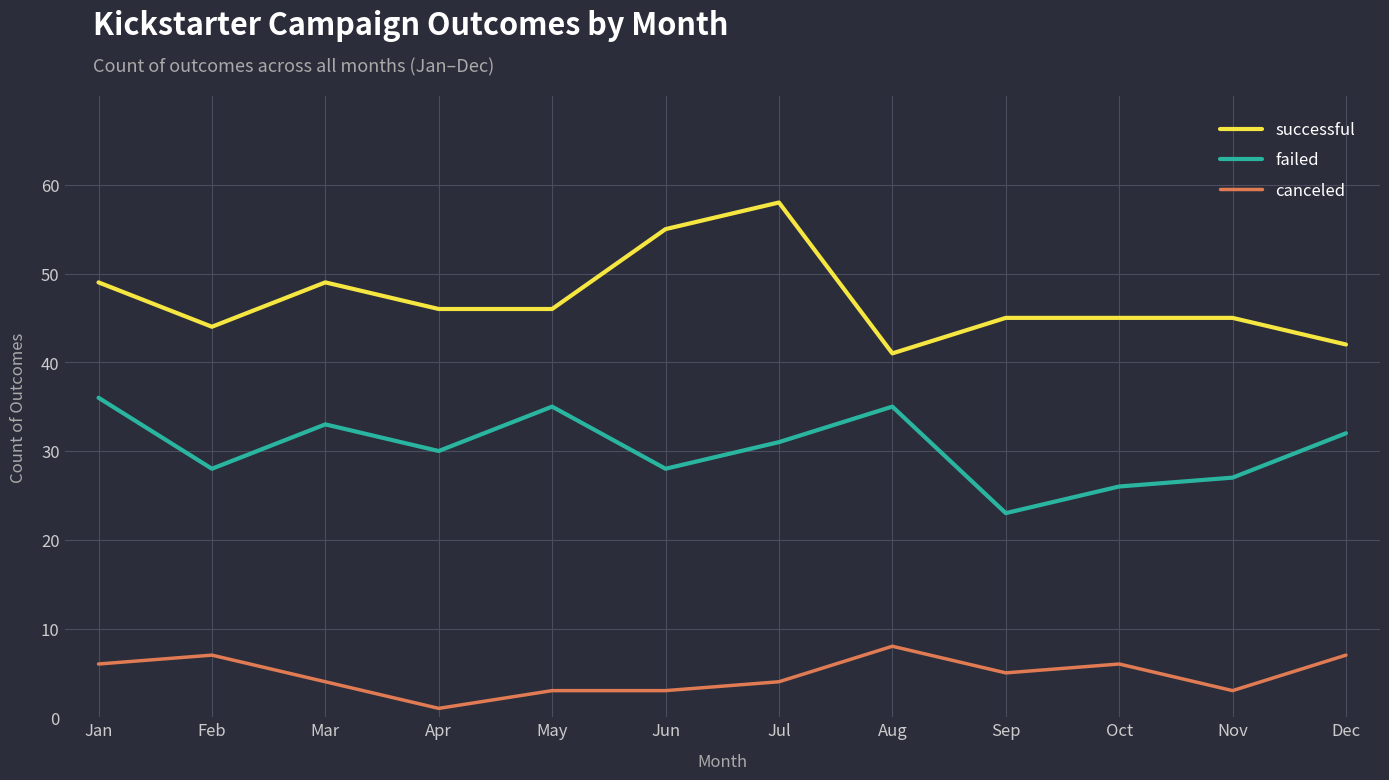

At Aug, list the series in order from smallest to largest.

canceled, failed, successful